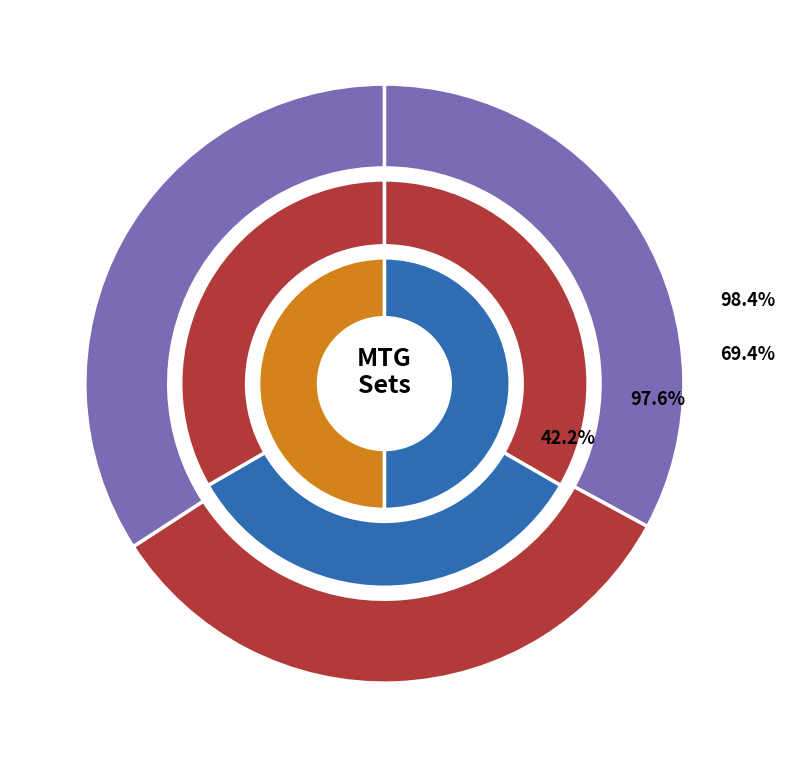

Is it true that GNR is 12% of the pie?

True